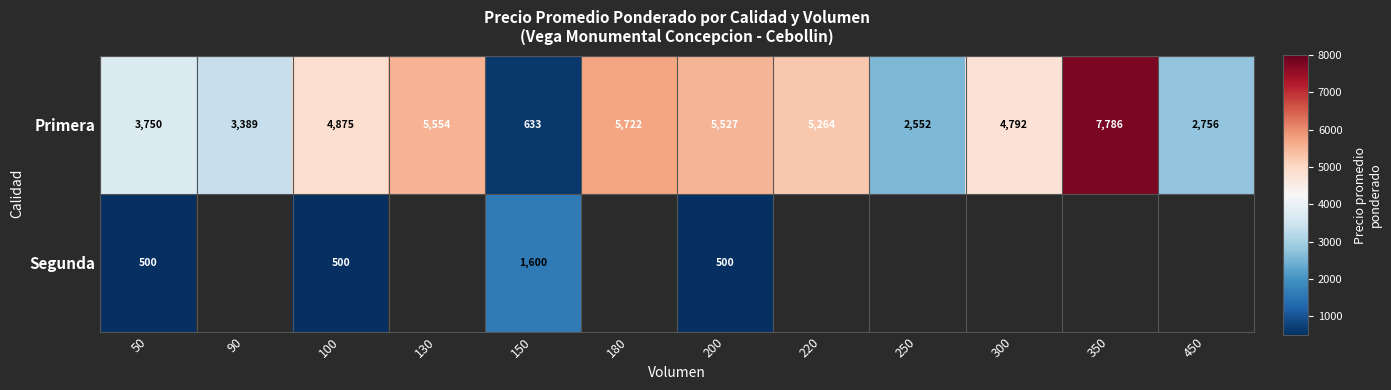

Which label corresponds to the smallest value in the chart?

50